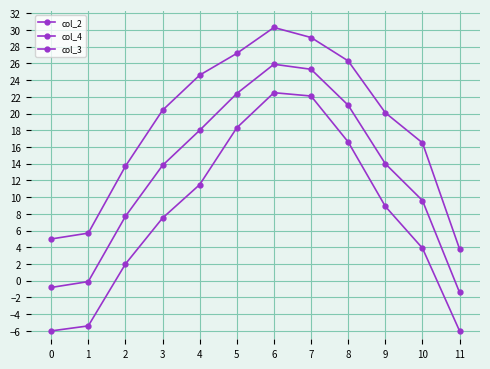

Which has a higher value, 6 or 8?

6